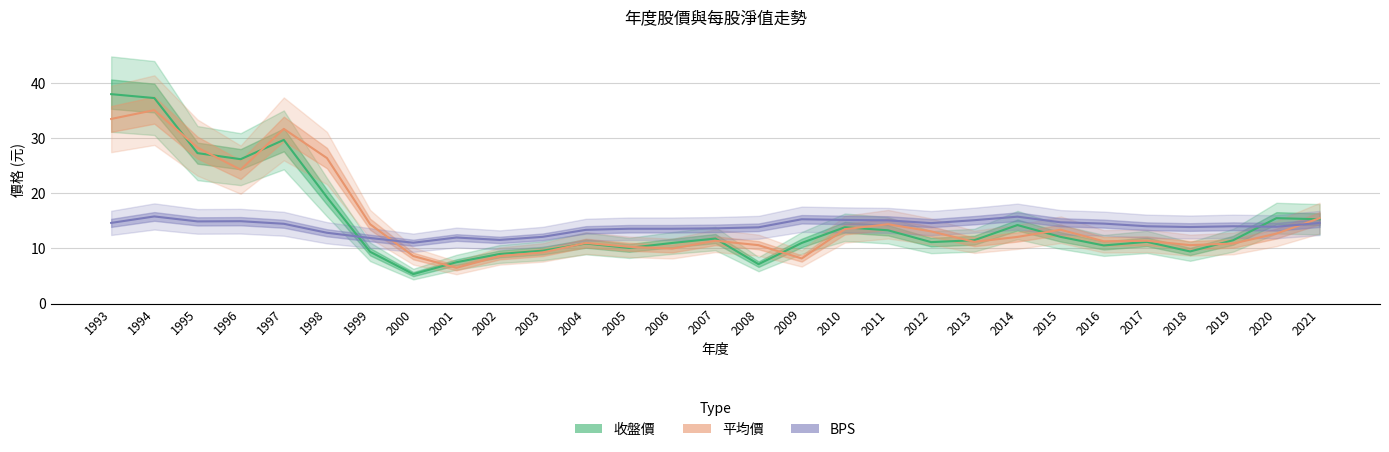

List the series in order of their peak value, lowest first.

BPS, 平均價, 收盤價